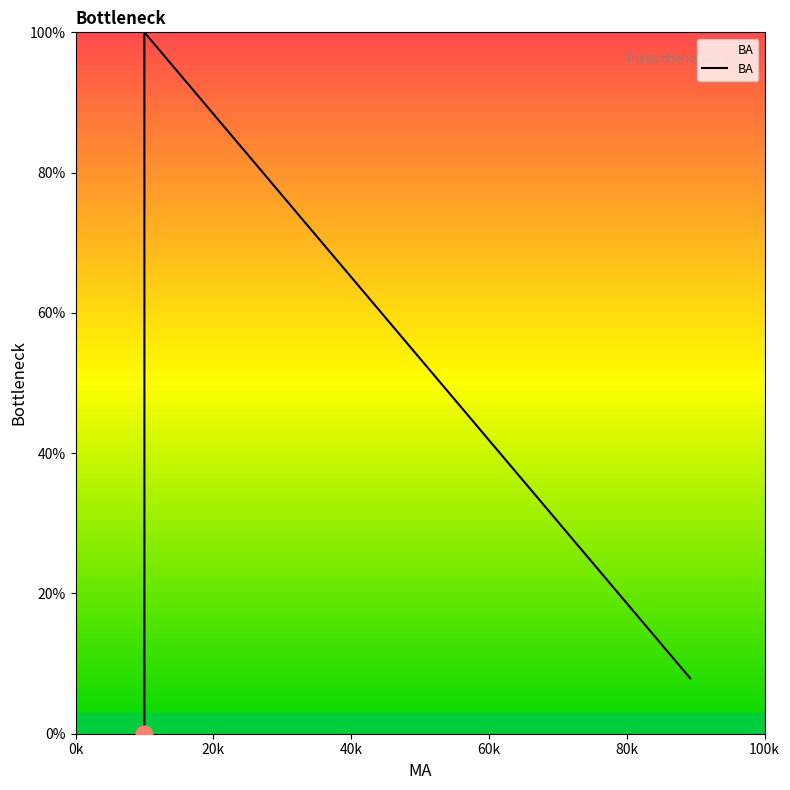

Is it true that the value at 10.0 is 100.0?

True